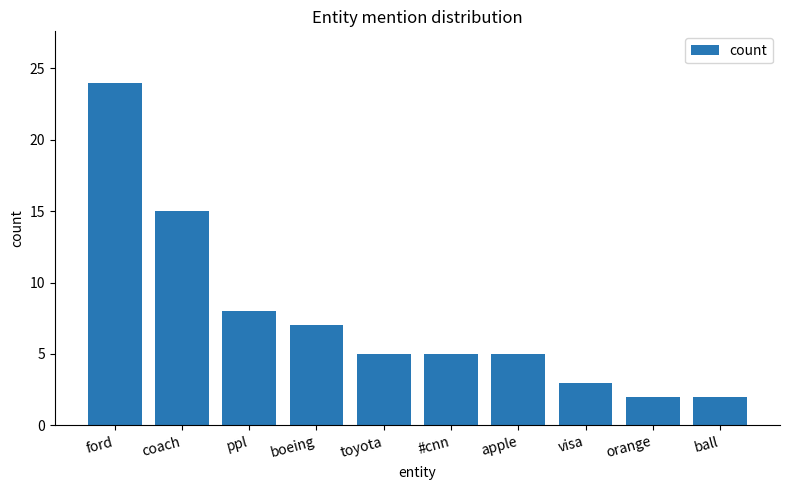

Which has a higher value, ford or #cnn?

ford